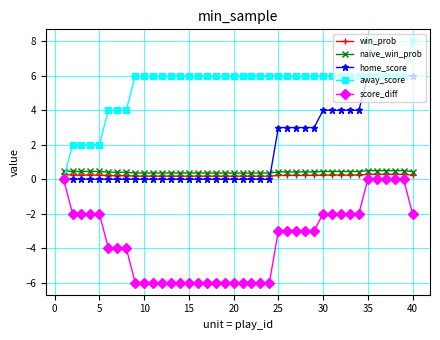

Count the naive_win_prob values in the range 0 to 1.

40